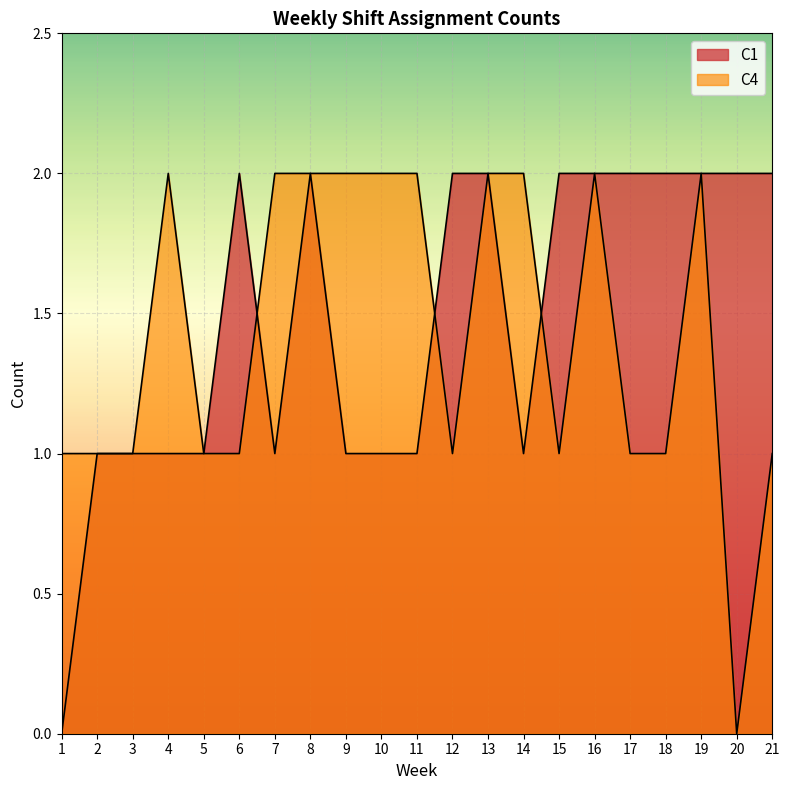

What is the spread (max minus min) of values at 12?

1